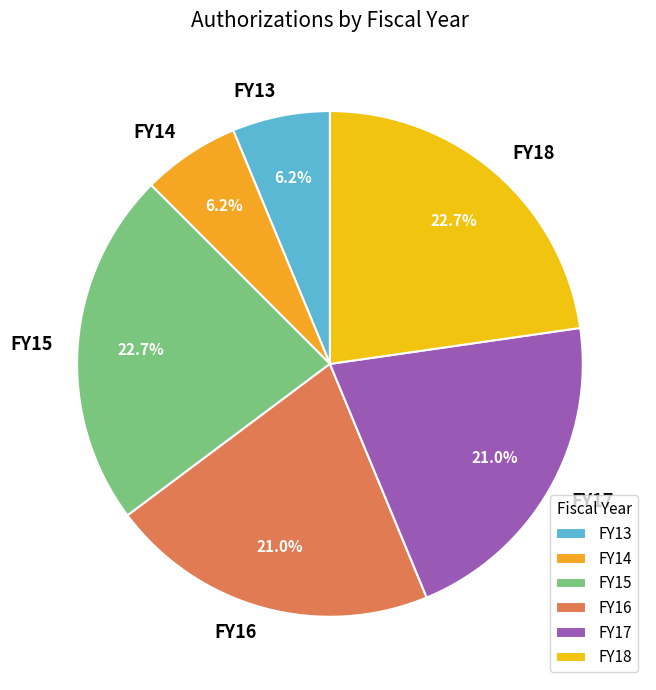

Does FY16 represent more than half of the total?

No